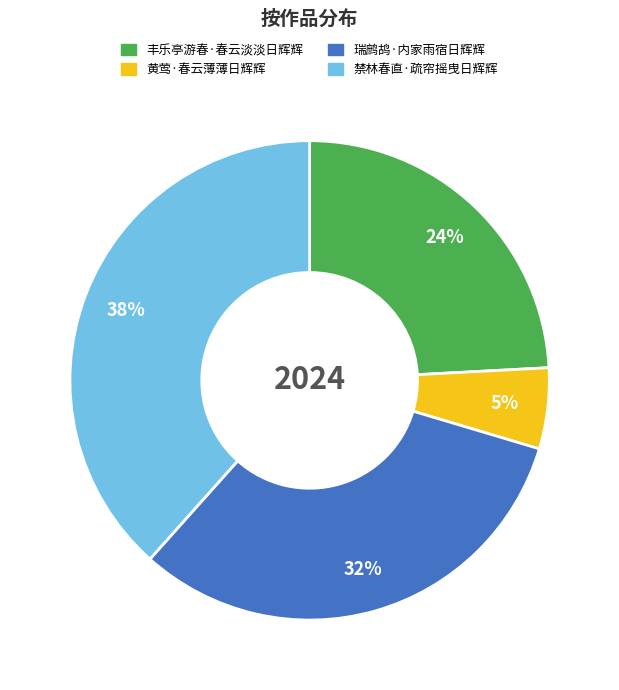

Approximately how many times larger is the value at 丰乐亭游春·春云淡淡日辉辉 compared to 禁林春直·疏帘摇曳日辉辉?

0.6